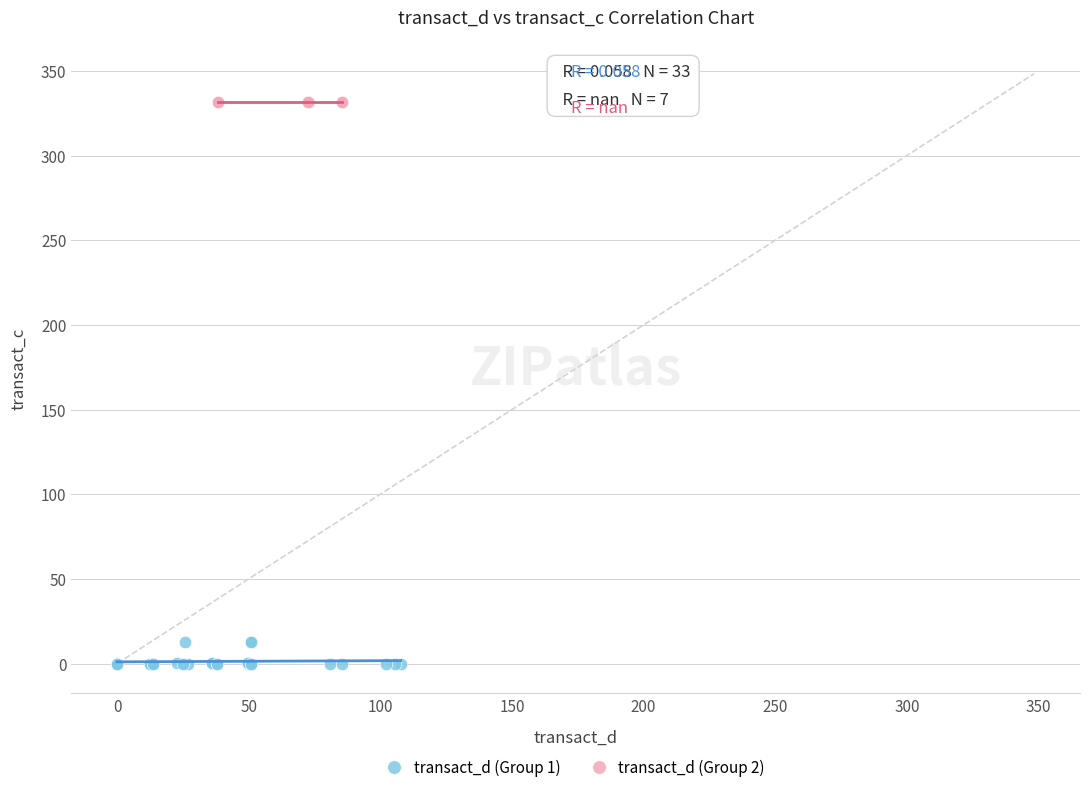

Which series reaches the maximum Y coordinate?

transact_d (Group 2)